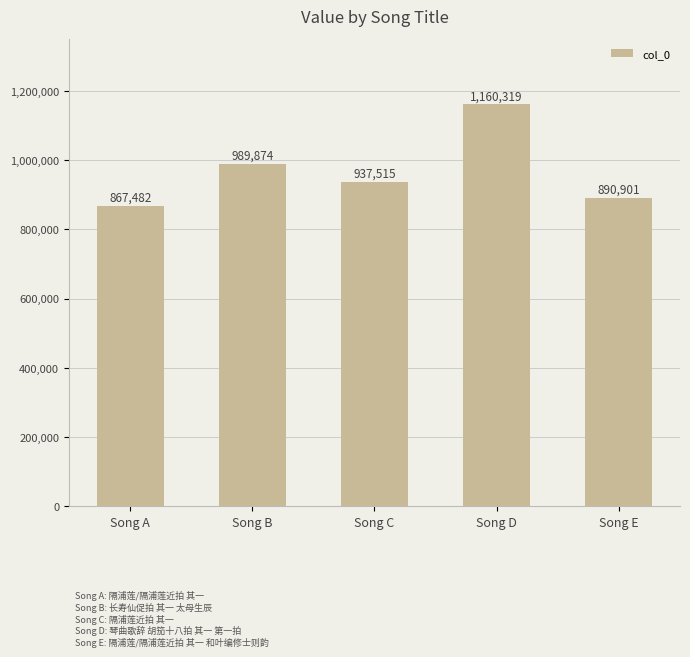

The chart shows a value of 2043857 at Song D. True or false?

False